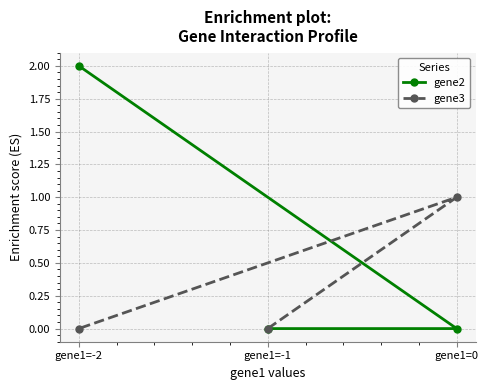

At how many categories does at least one series exceed 1?

1